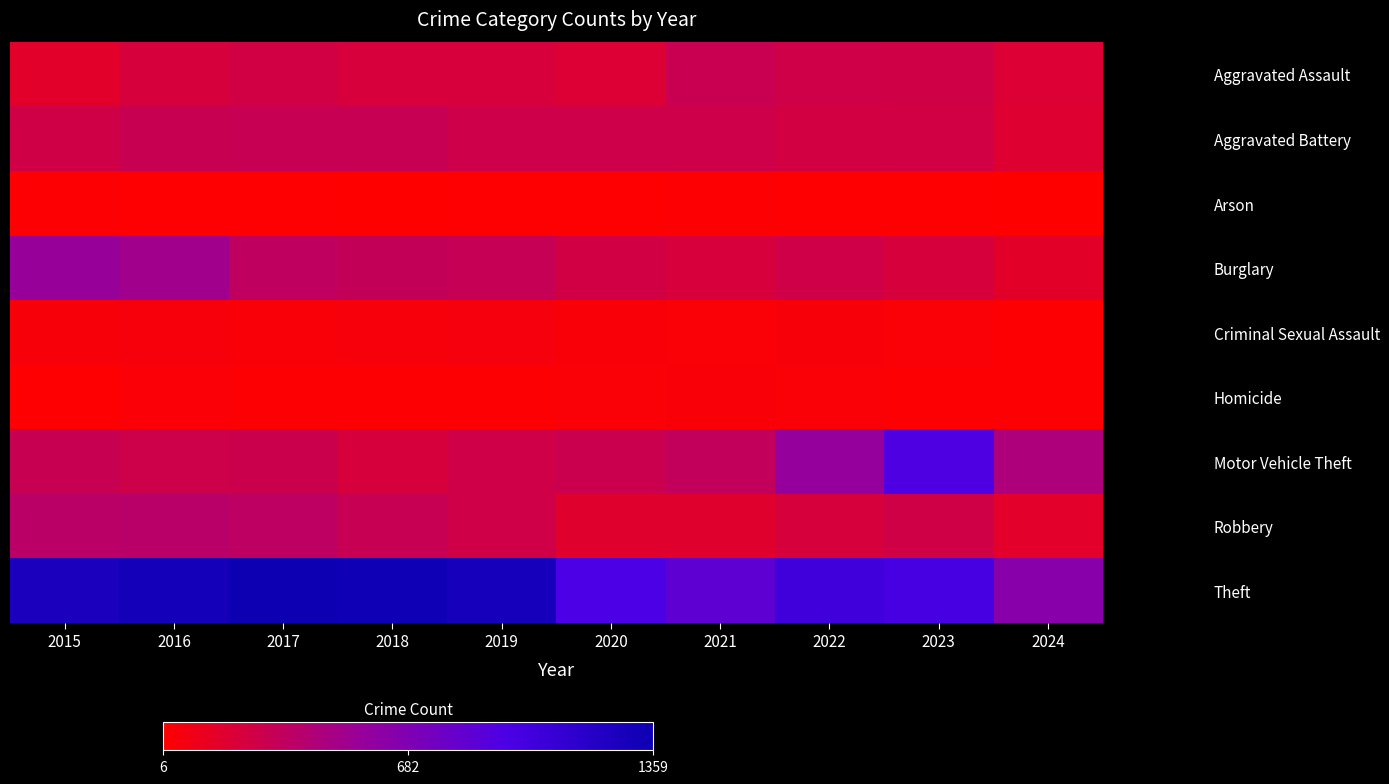

List the series in order of their peak value, lowest first.

Arson, Homicide, Criminal Sexual Assault, Aggravated Assault, Aggravated Battery, Robbery, Burglary, Motor Vehicle Theft, Theft